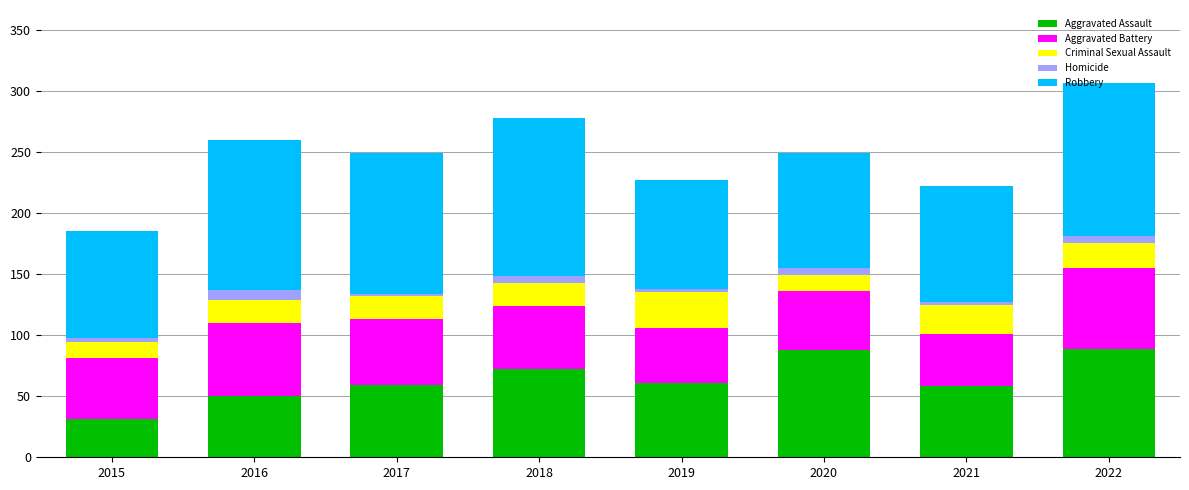

What is the maximum value for Aggravated Assault?

89